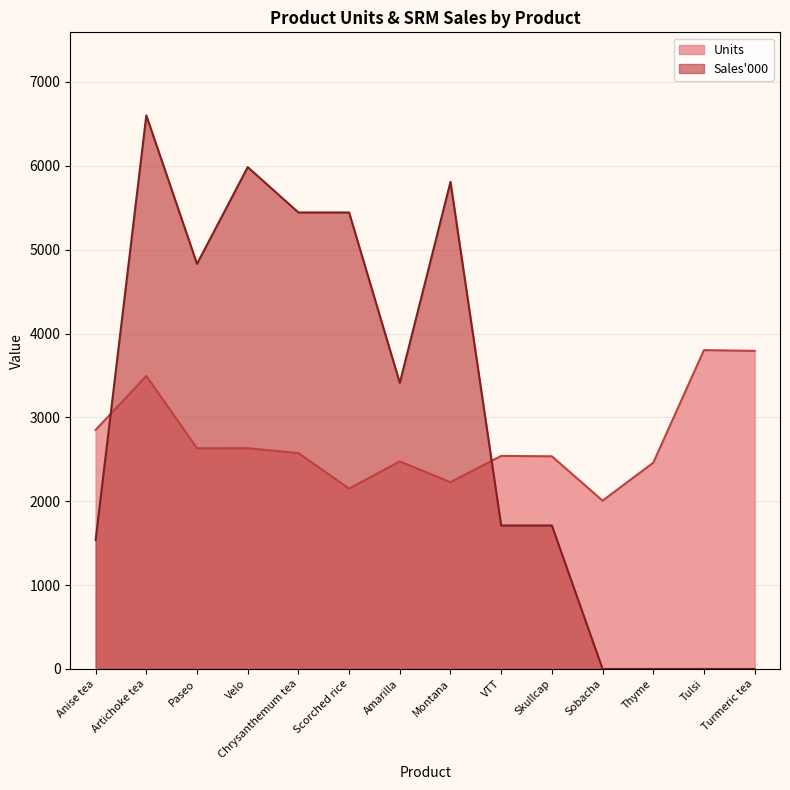

Is it true that Sales_000 equals 1538.0 at Anise tea?

True